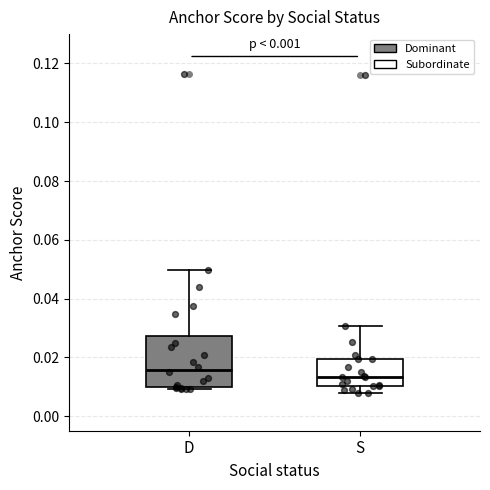

Reading left to right, transcribe this box plot: for each box, give where its median line is, the range the box spans, and where its two whiskers end, as read against the y-axis. The values are not printed on the chart, so give them approximately, as read against the axis.

D: median 0.016, box 0.010 to 0.028, whiskers 0.010 (just below the box's lower edge) to 0.050
S: median 0.014, box 0.010 to 0.020, whiskers 0.008 to 0.030